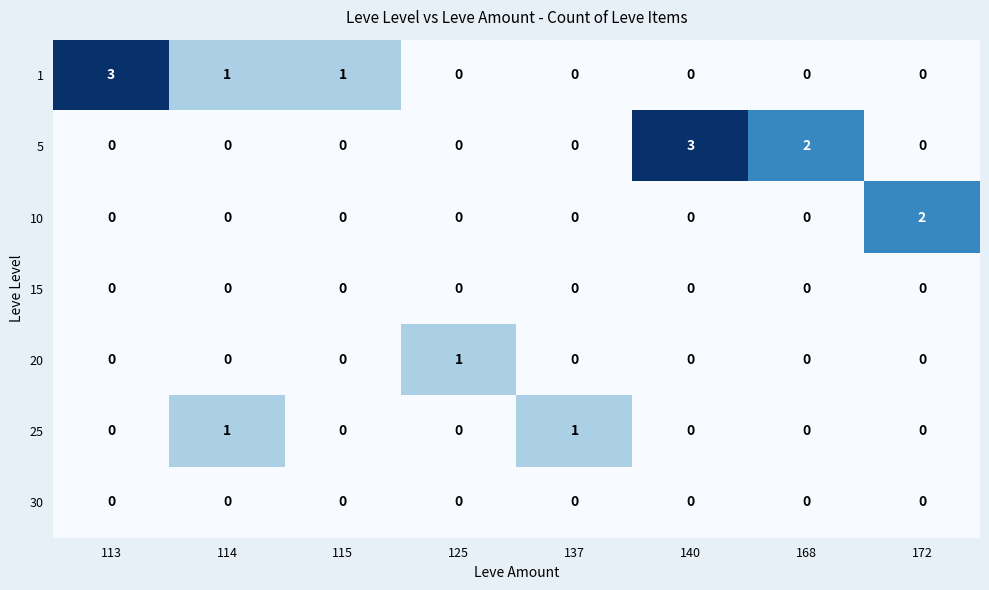

Between 125 and 172, which series saw the biggest shift?

10